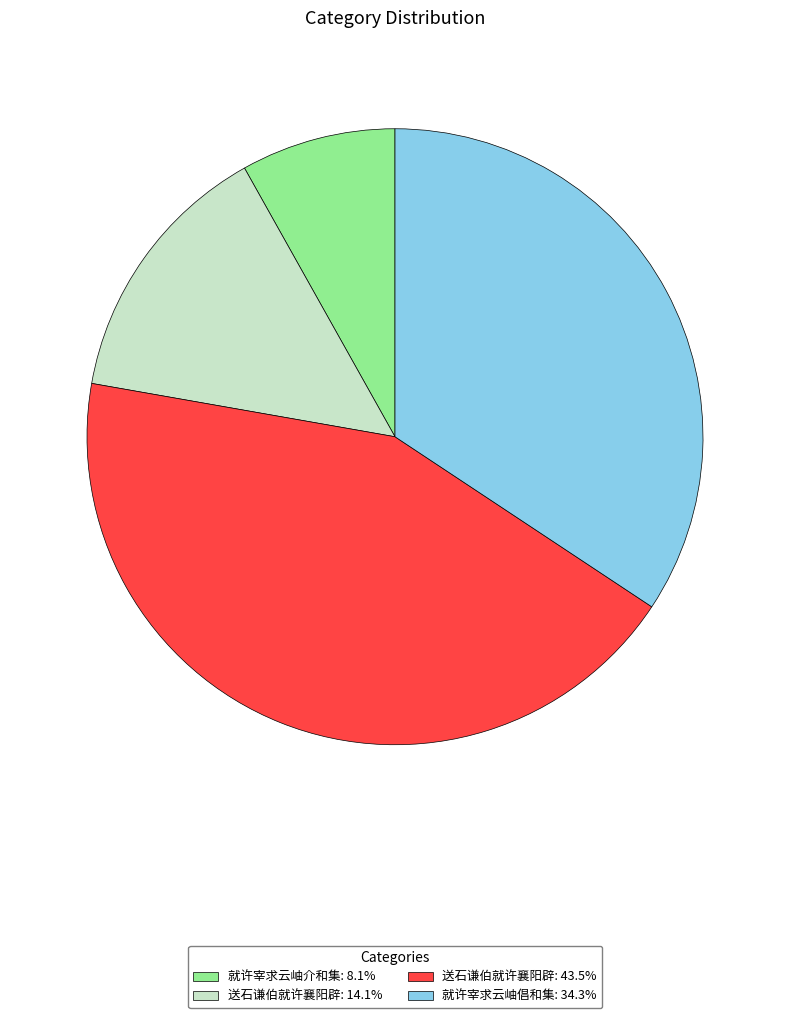

What is the ratio of the value at 就许宰求云岫倡和集: 34.3% to the value at 就许宰求云岫介和集: 8.1%?

4.2